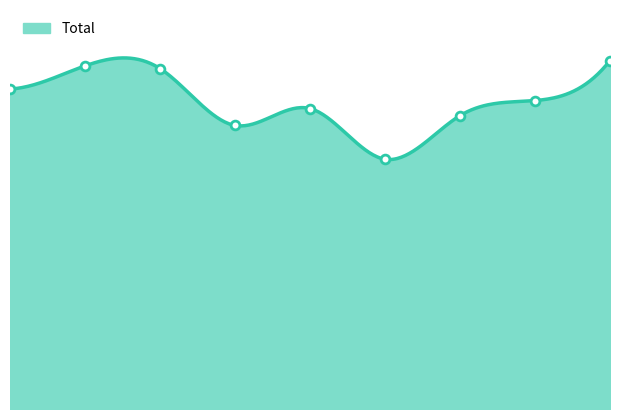

Approximately how many times larger is the value at 2016 compared to 2017?

1.0